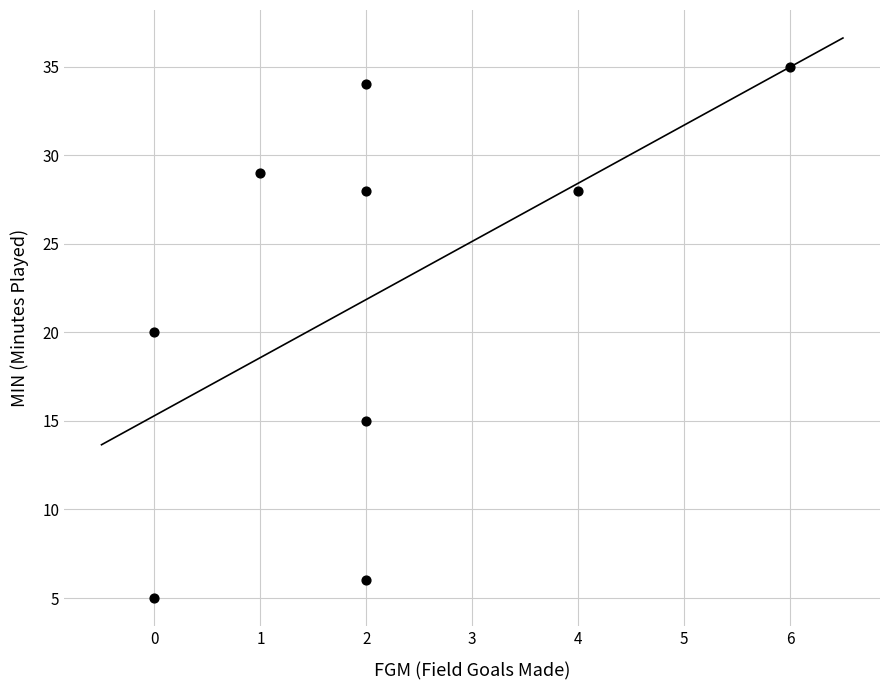

What is the range of Y values (max minus min)?

30